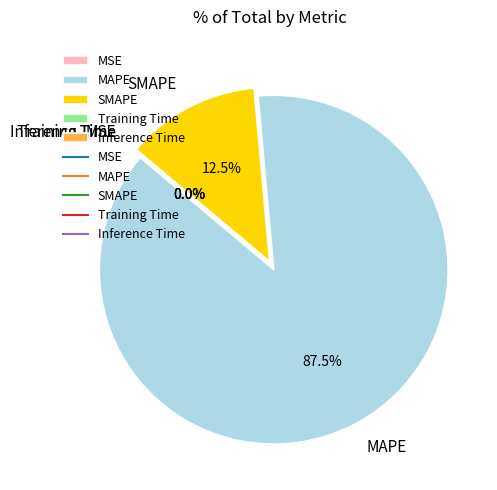

Which slice is the largest?

MAPE